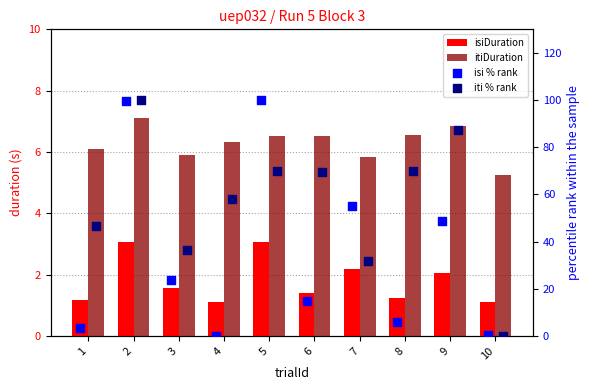

Which series reaches the maximum Y coordinate?

isi % rank